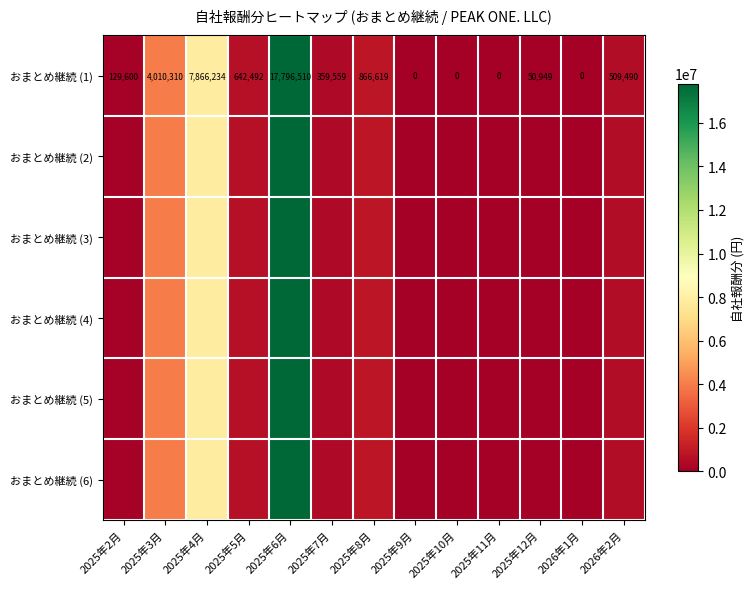

True or false: おまとめ継続 (1) has a value of 4010310 at 2025年3月.

True